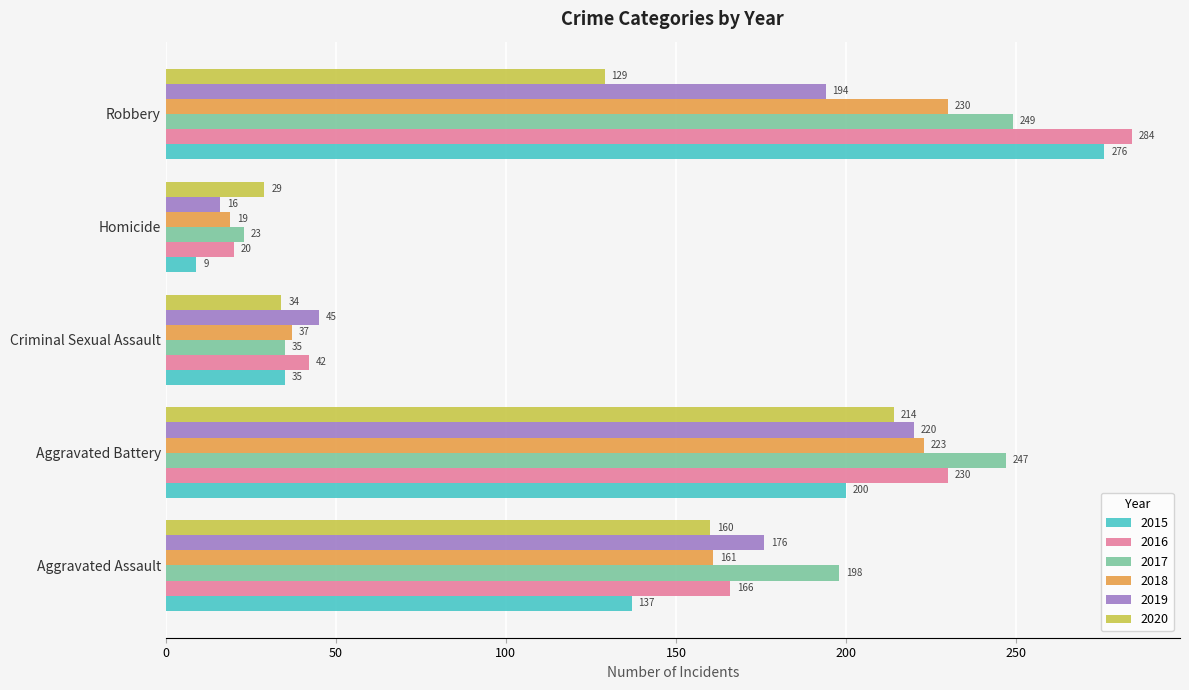

List the labels in order of 2015 value, smallest first.

Homicide, Criminal Sexual Assault, Aggravated Assault, Aggravated Battery, Robbery